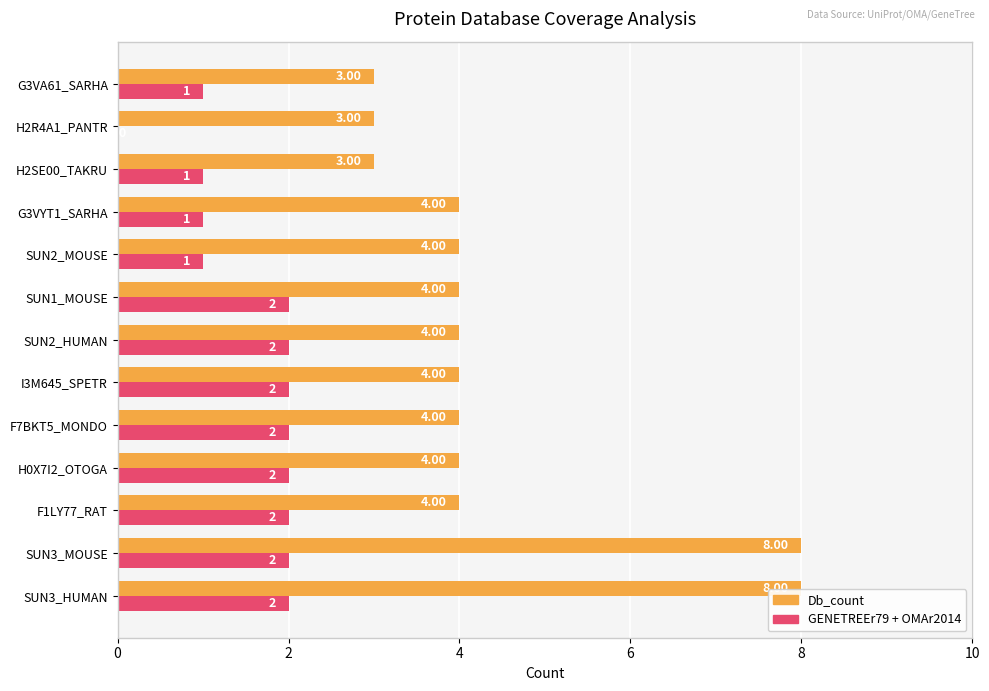

What is the sum of all Db_count values?

57